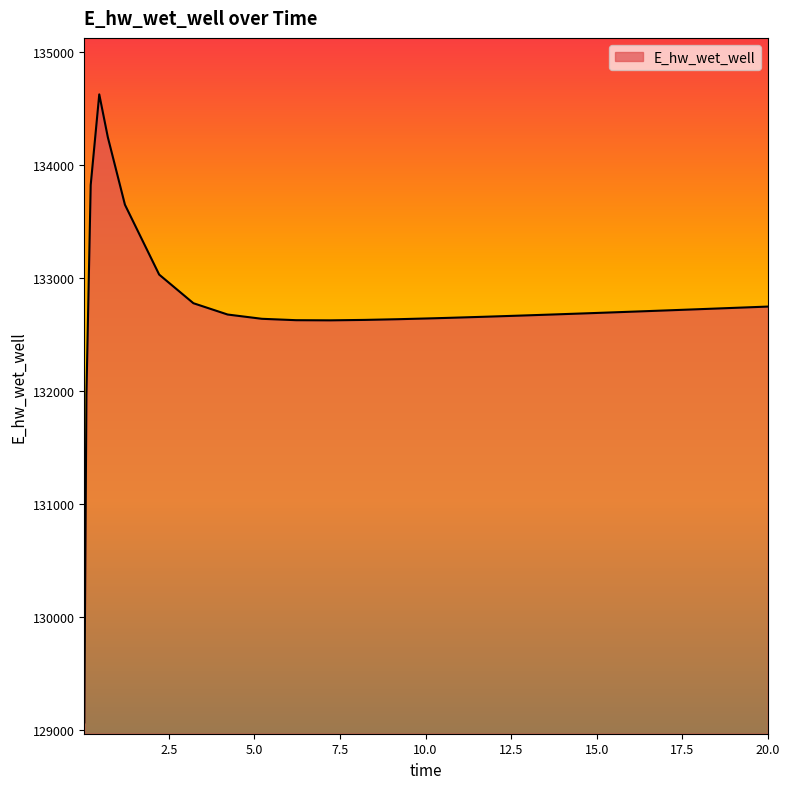

What is the minimum value shown in the chart?

129070.4